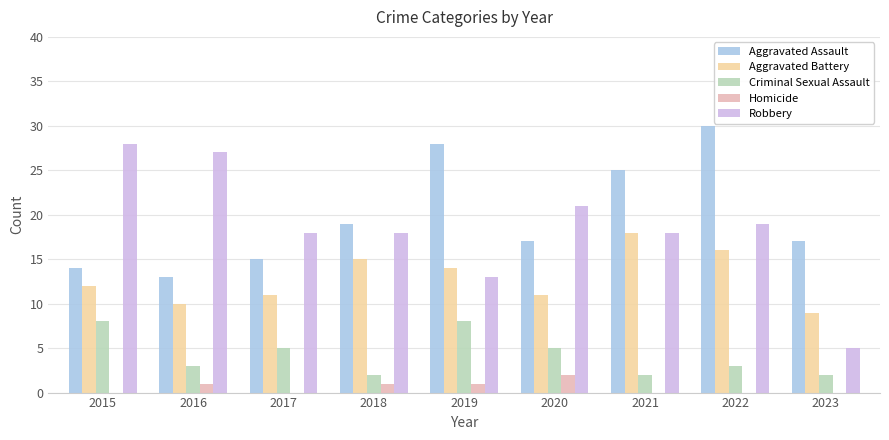

What is the value of the Homicide bar at the 5th from the left?

1